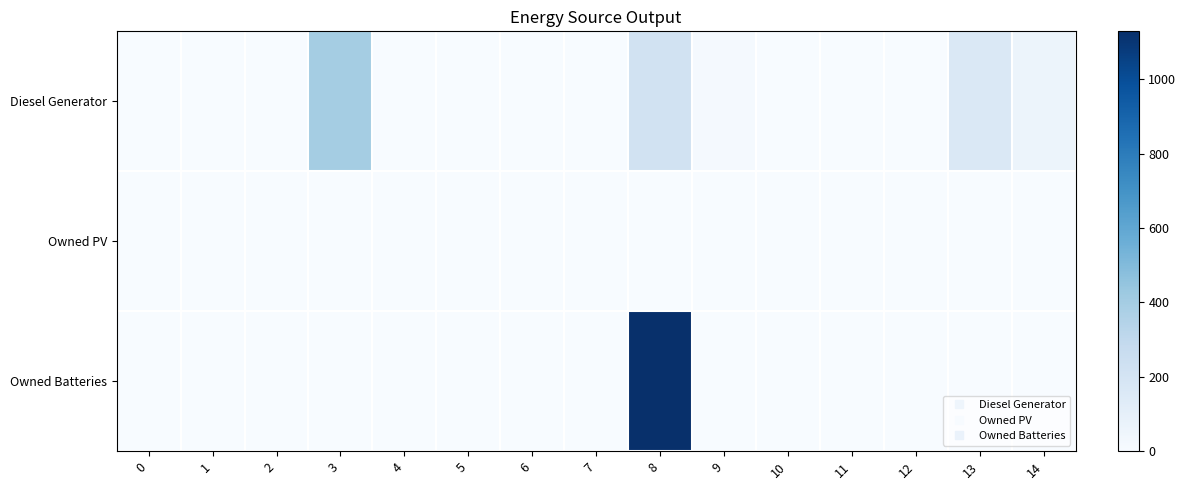

Which series has the largest total across all categories?

Owned Batteries